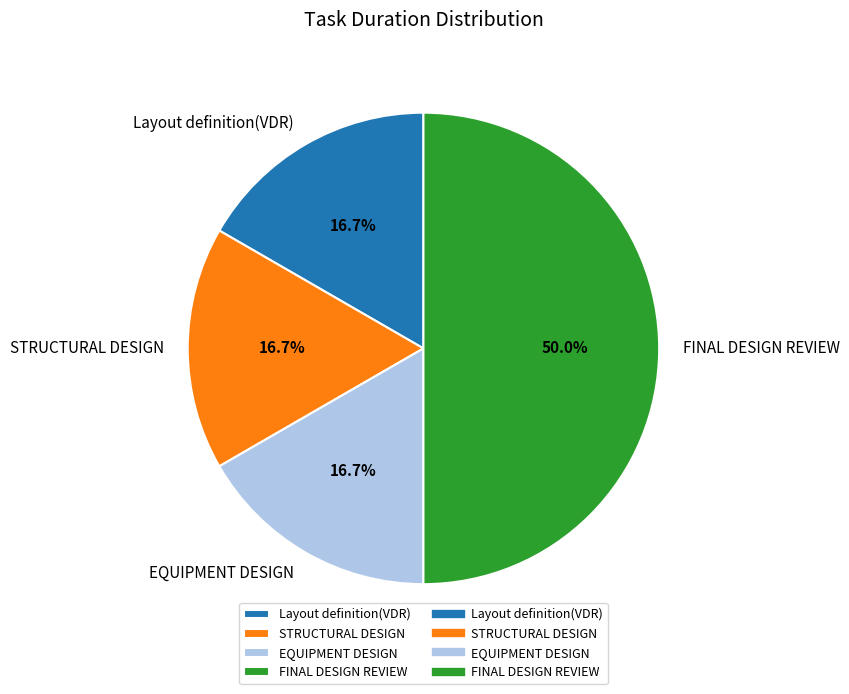

What is the ratio of the value at FINAL DESIGN REVIEW to the value at Layout definition(VDR)?

3.0